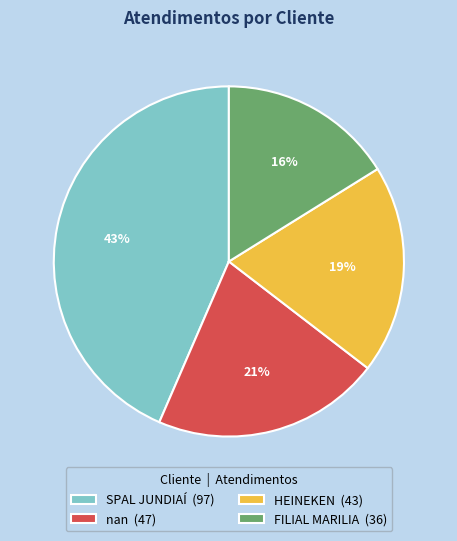

What is the ratio of the value at FILIAL MARILIA (36) to the value at SPAL JUNDIAÍ (97)?

0.4